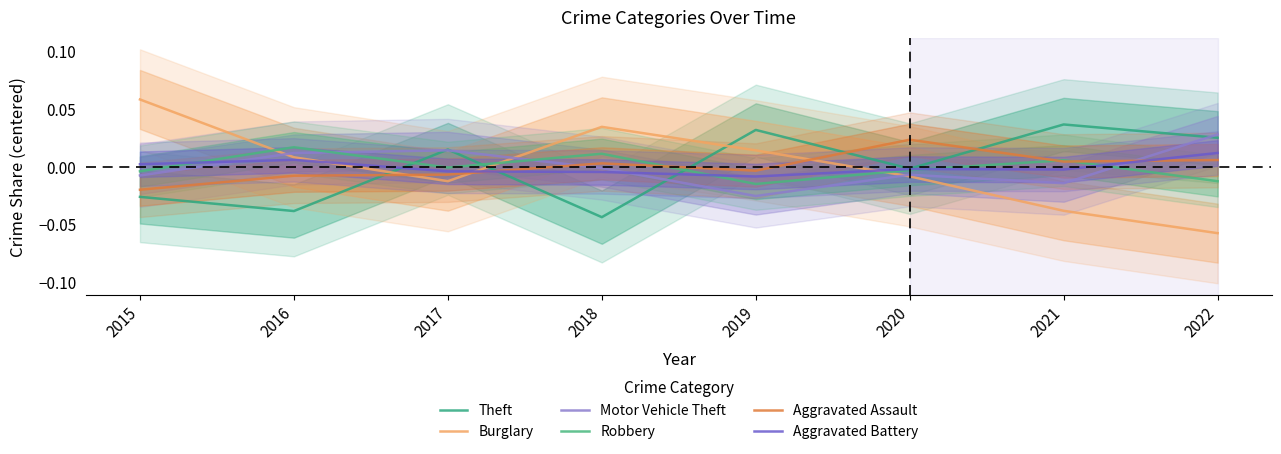

After their last crossing, which series has the higher values: Robbery or Theft?

Theft